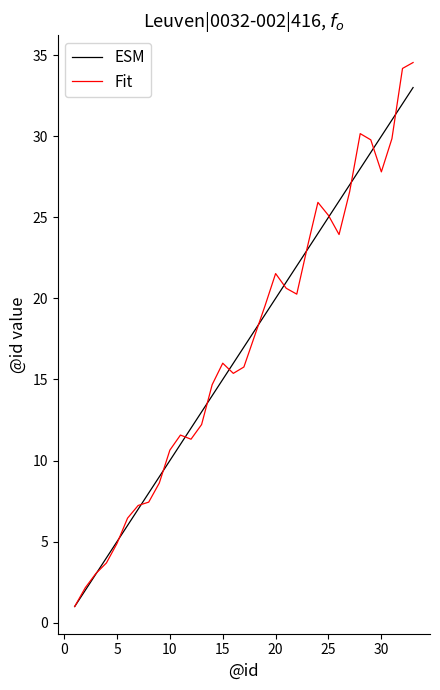

List the series in order of their peak value, highest first.

Fit, ESM